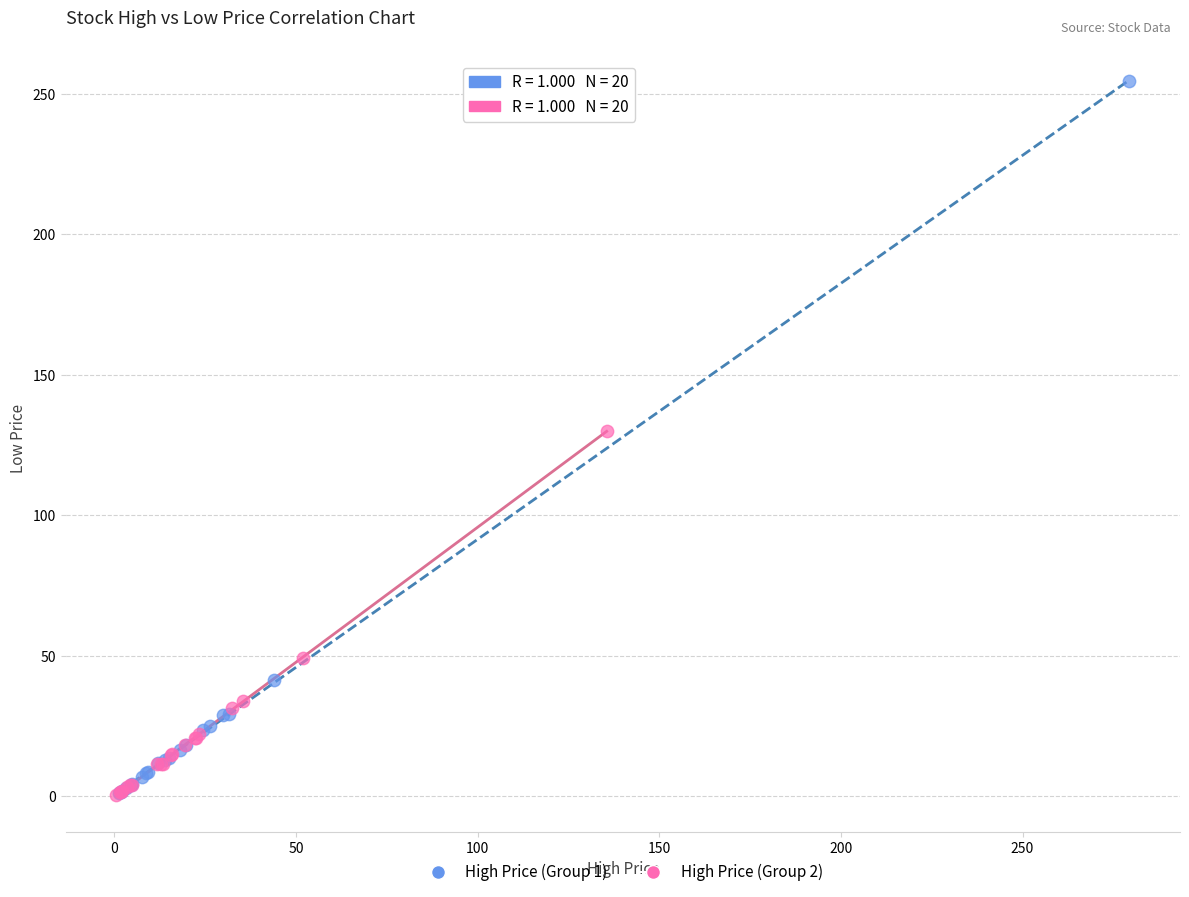

Which series reaches the maximum Y coordinate?

High Price (Group 1)